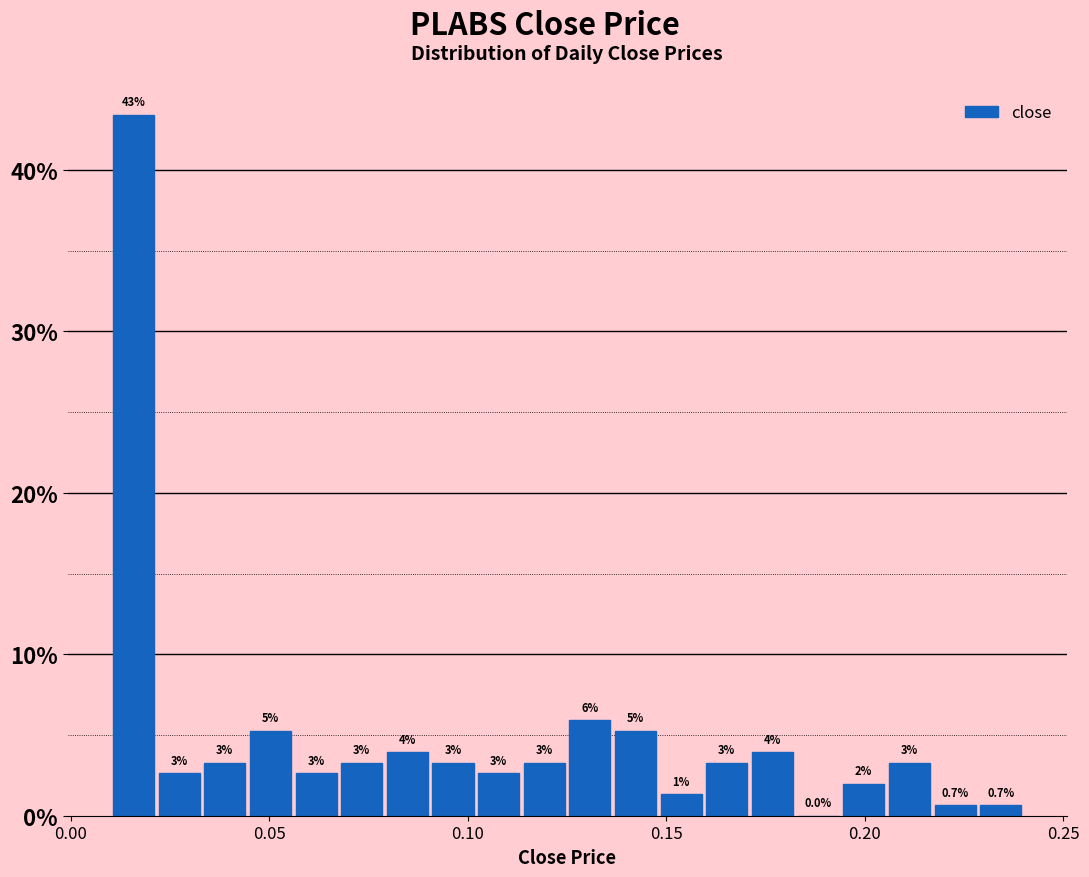

Around what value on the x-axis is the tallest bar? Give the approximate position of its centre, as read against the axis.

0.015